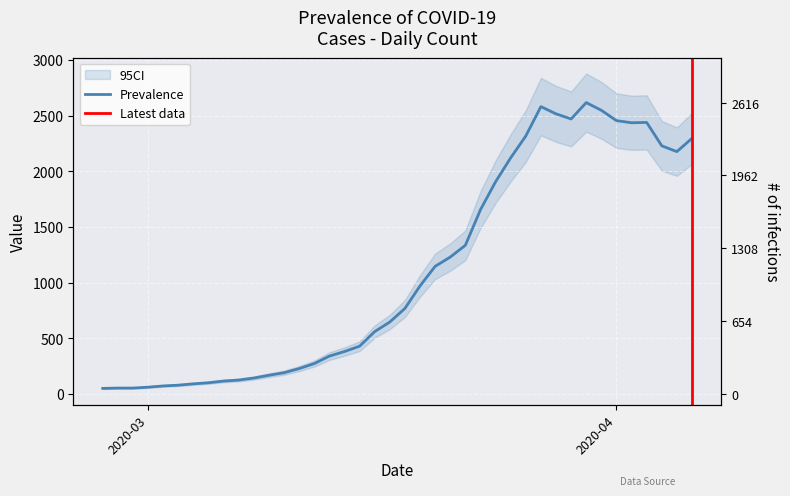

How many points are lower than both their immediate neighbors (excluding endpoints)?

3